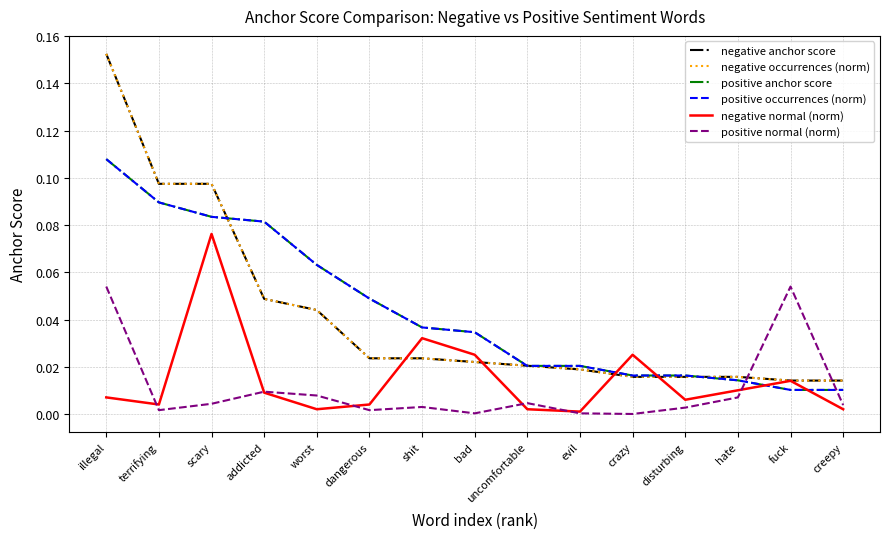

Does the chart have visible grid lines?

Yes